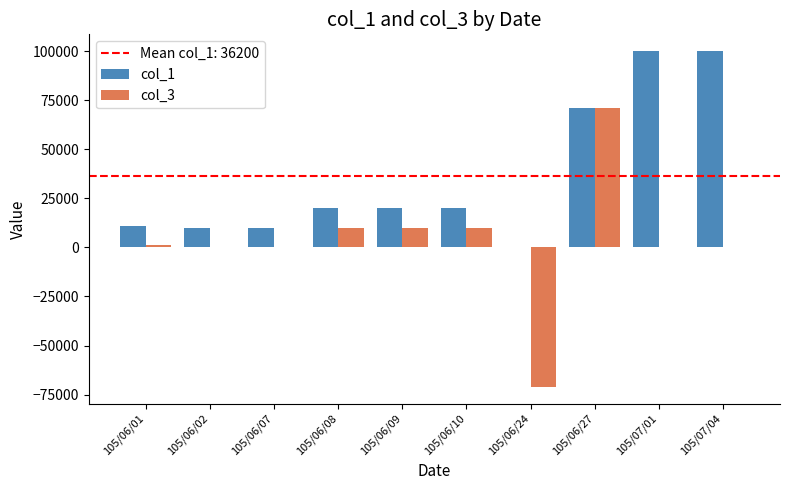

Read the col_1 value at 105/06/09, to the nearest 50.

20000